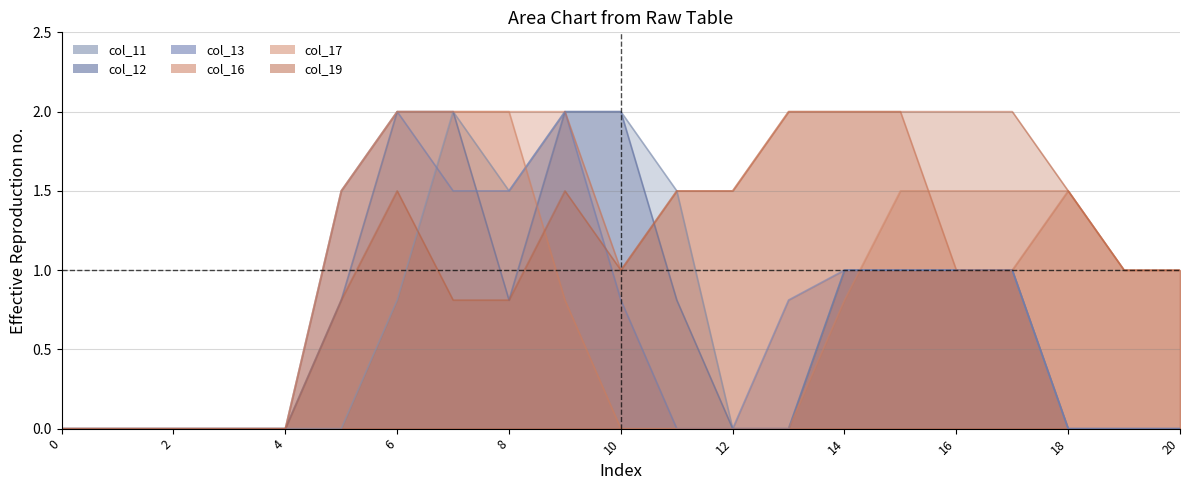

Reading right to left, transcribe all the data shown in this chart.

col_11: 20=0.0	19=0.0	18=0.0	17=1.0	16=1.0	15=1.0	14=1.0	13=0.0	12=0.0	11=1.5	10=2.0	9=2.0	8=1.5	7=2.0	6=0.8	5=0.0	4=0.0	3=0.0	2=0.0	1=0.0	0=0.0
col_12: 20=0.0	19=0.0	18=0.0	17=1.0	16=1.0	15=1.0	14=1.0	13=0.0	12=0.0	11=0.8	10=2.0	9=2.0	8=0.8	7=2.0	6=2.0	5=0.8	4=0.0	3=0.0	2=0.0	1=0.0	0=0.0
col_13: 20=0.0	19=0.0	18=0.0	17=1.0	16=1.0	15=1.0	14=1.0	13=0.8	12=0.0	11=0.0	10=0.8	9=2.0	8=1.5	7=1.5	6=2.0	5=1.5	4=0.0	3=0.0	2=0.0	1=0.0	0=0.0
col_16: 20=1.0	19=1.0	18=1.5	17=1.0	16=1.0	15=2.0	14=2.0	13=2.0	12=1.5	11=1.5	10=1.0	9=2.0	8=2.0	7=2.0	6=2.0	5=1.5	4=0.0	3=0.0	2=0.0	1=0.0	0=0.0
col_17: 20=1.0	19=1.0	18=1.5	17=1.5	16=1.5	15=1.5	14=0.8	13=0.0	12=0.0	11=0.0	10=0.0	9=0.8	8=2.0	7=2.0	6=2.0	5=1.5	4=0.0	3=0.0	2=0.0	1=0.0	0=0.0
col_19: 20=1.0	19=1.0	18=1.5	17=2.0	16=2.0	15=2.0	14=2.0	13=2.0	12=1.5	11=1.5	10=1.0	9=1.5	8=0.8	7=0.8	6=1.5	5=0.8	4=0.0	3=0.0	2=0.0	1=0.0	0=0.0